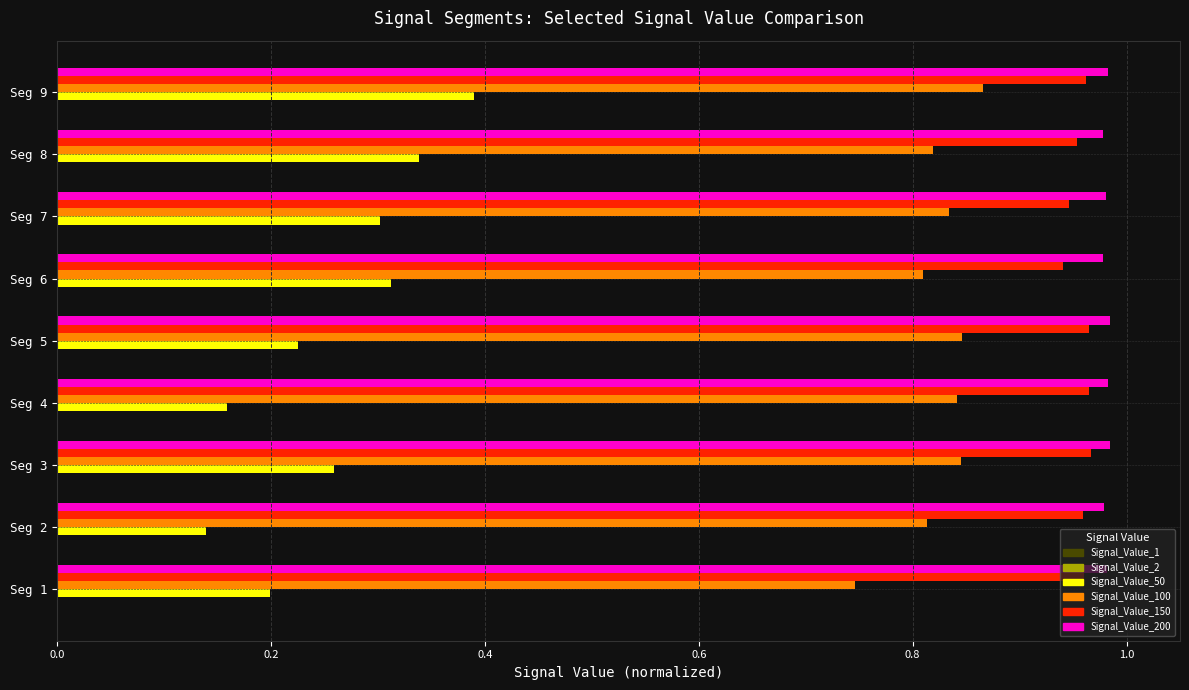

Count the number of data series in this chart.

6